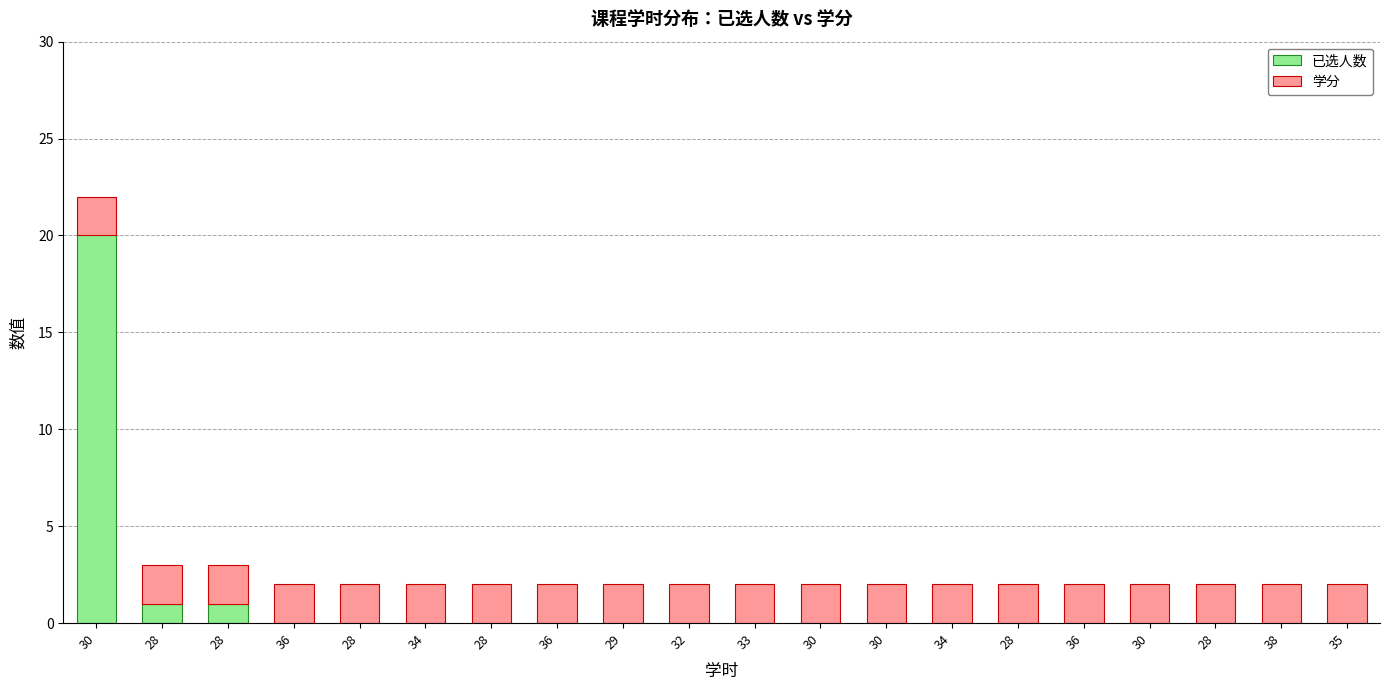

How many data points does each series have?

20